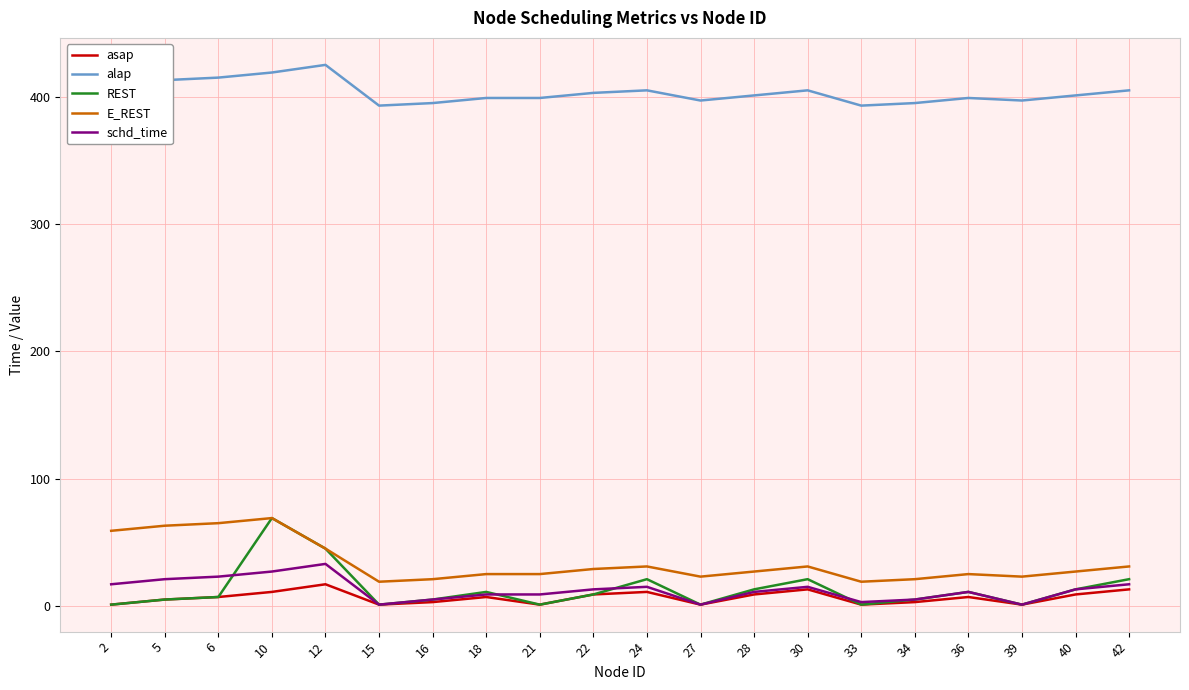

Which series has the widest spread of values?

REST